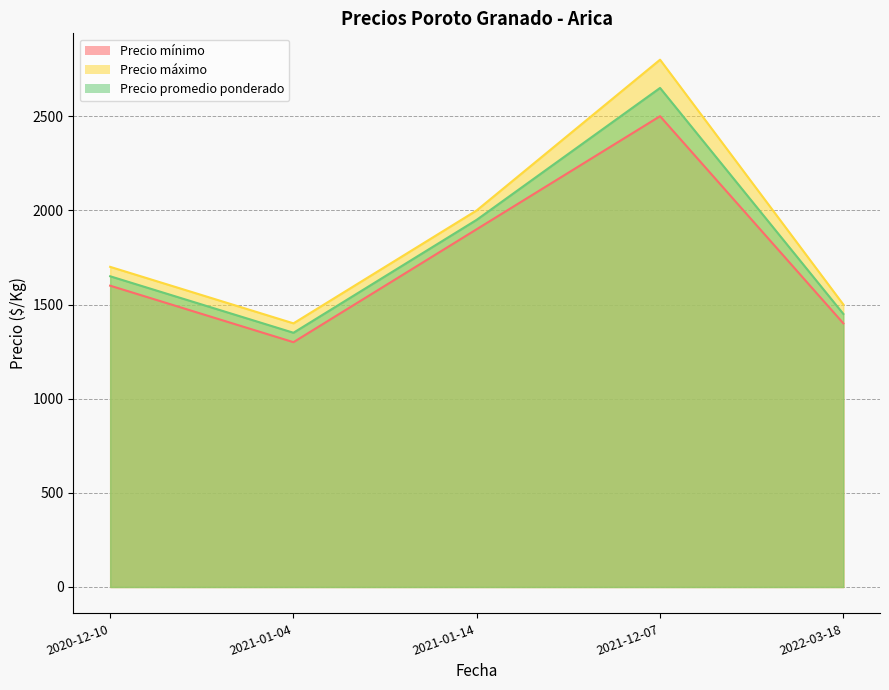

Where is the first local maximum for Precio máximo?

2021-12-07